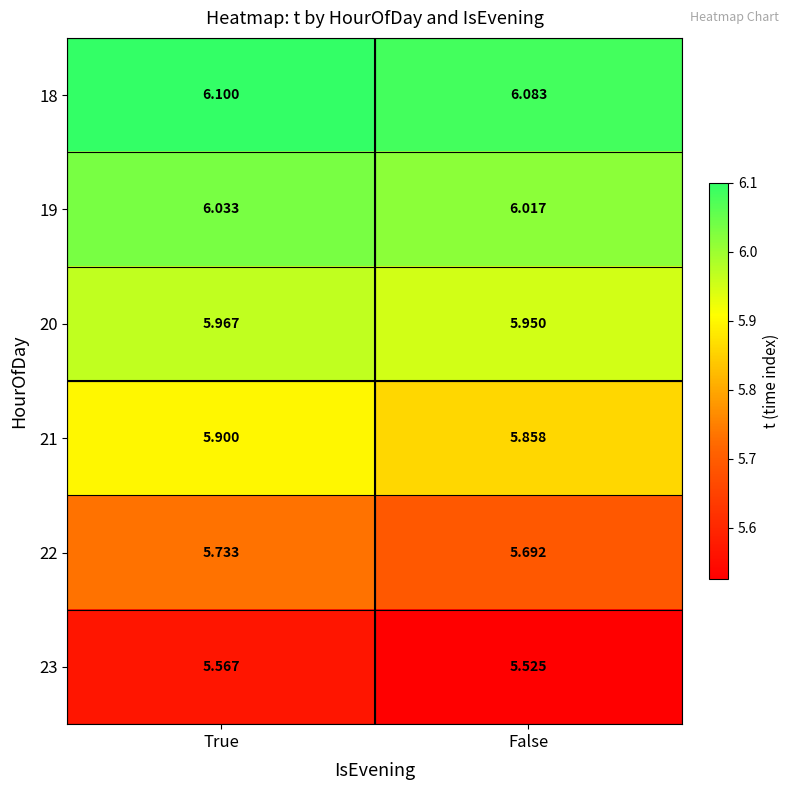

At which category does the chart reach its peak across all series?

True